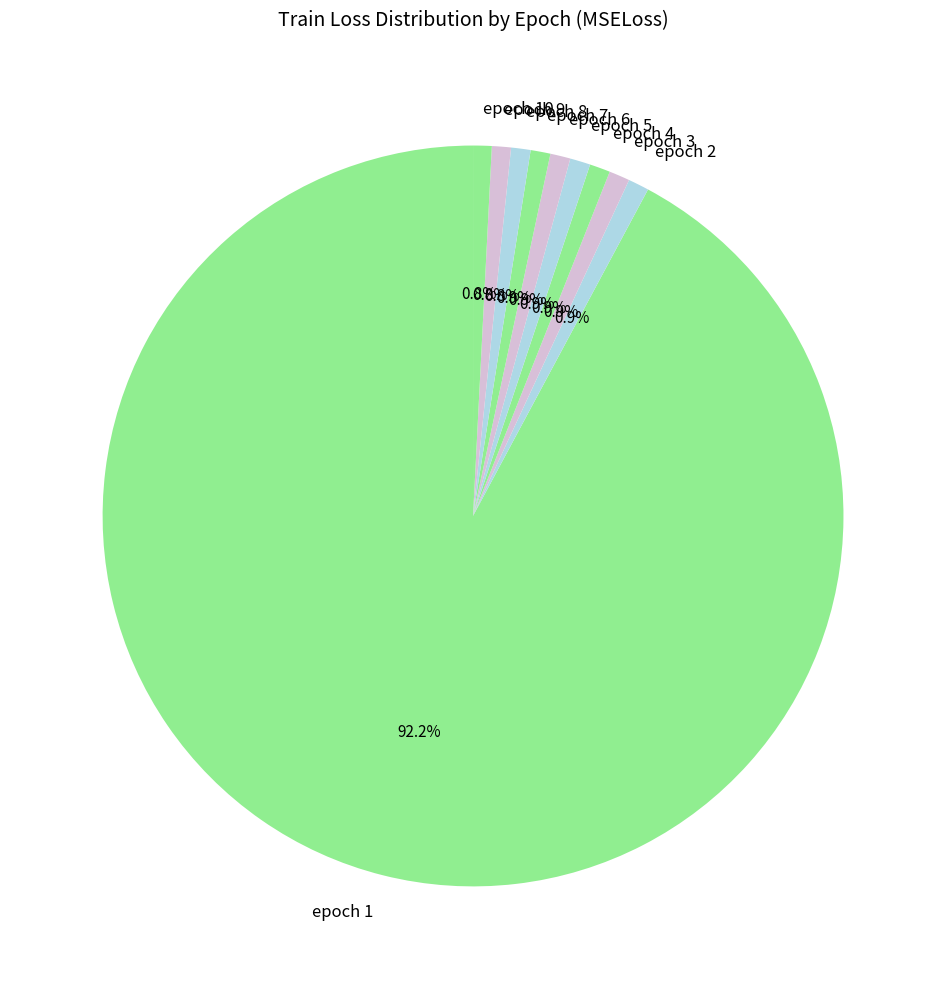

To the nearest percent, what percentage of the pie is epoch 9?

1%